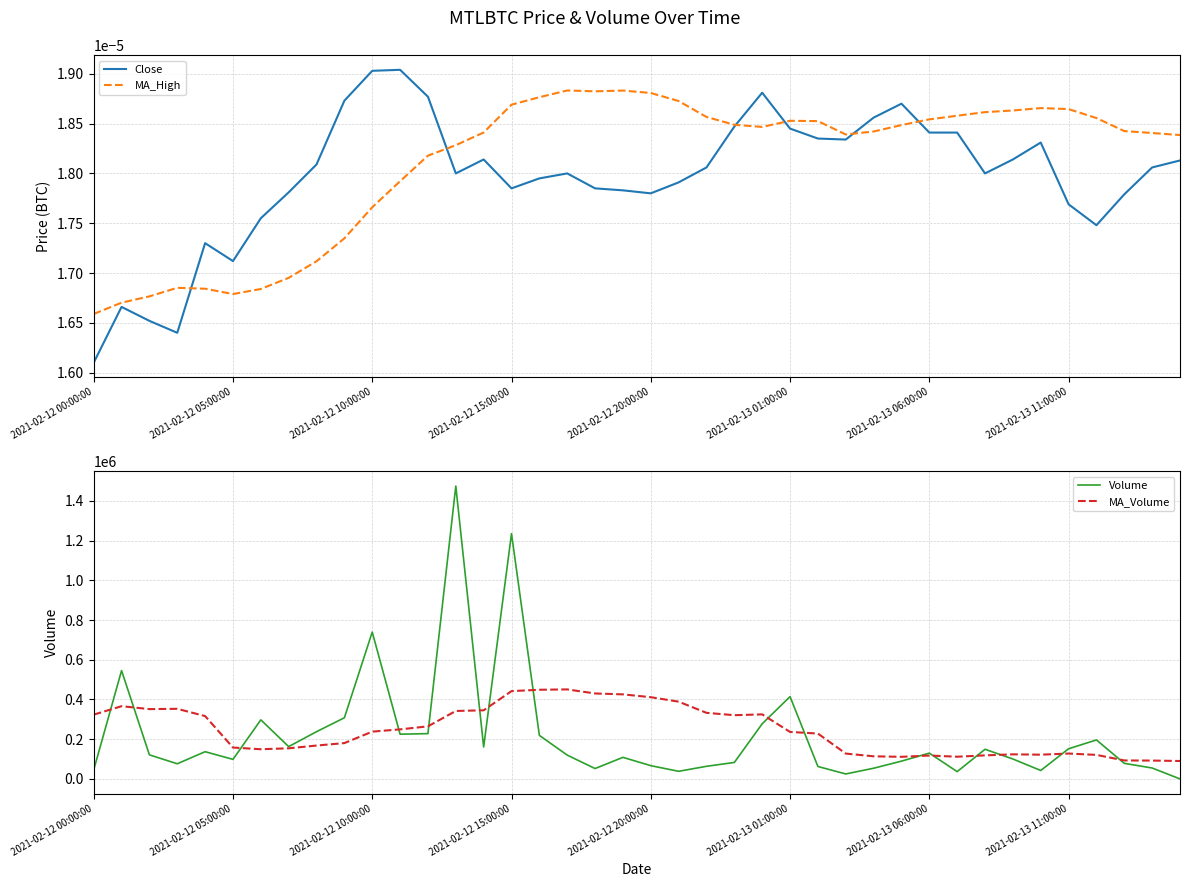

The Close series shows 0.0 at 32. True or false?

True